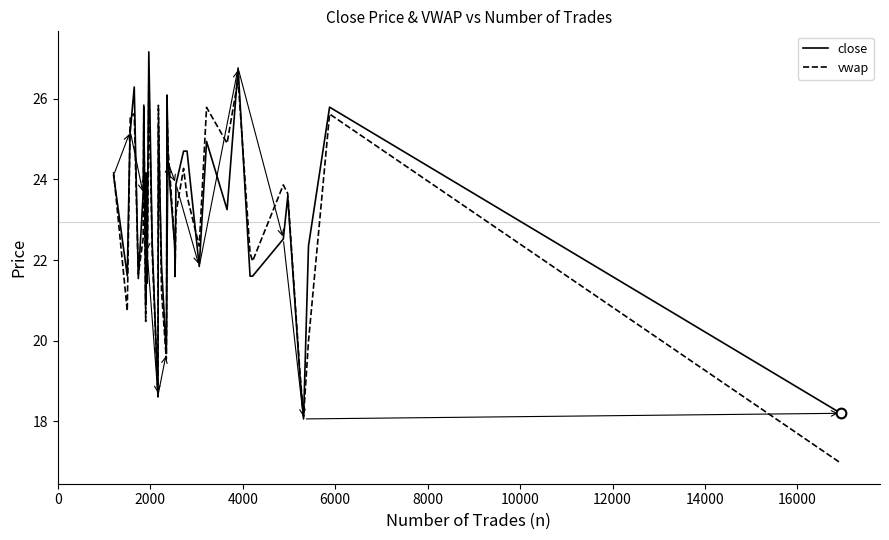

What is the lowest value of the vwap series?

17.0